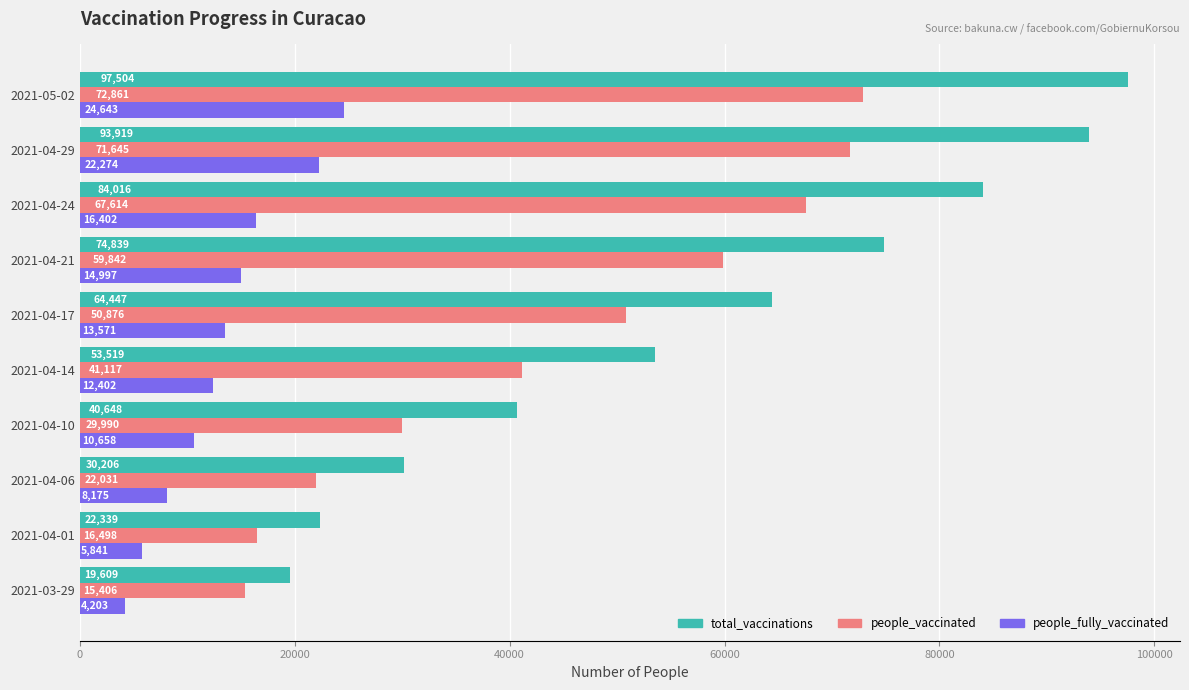

What is the lowest value of the people_vaccinated series?

15406